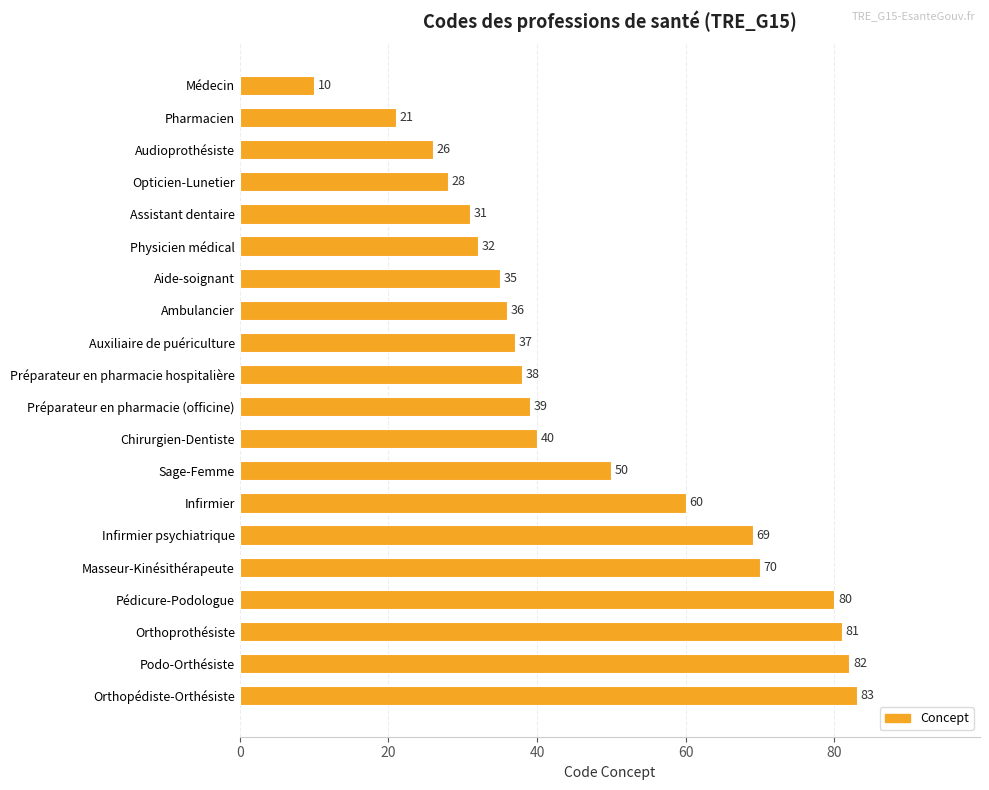

List the labels in order of value, smallest first.

Médecin, Pharmacien, Audioprothésiste, Opticien-Lunetier, Assistant dentaire, Physicien médical, Aide-soignant, Ambulancier, Auxiliaire de puériculture, Préparateur en pharmacie hospitalière, Préparateur en pharmacie (officine), Chirurgien-Dentiste, Sage-Femme, Infirmier, Infirmier psychiatrique, Masseur-Kinésithérapeute, Pédicure-Podologue, Orthoprothésiste, Podo-Orthésiste, Orthopédiste-Orthésiste